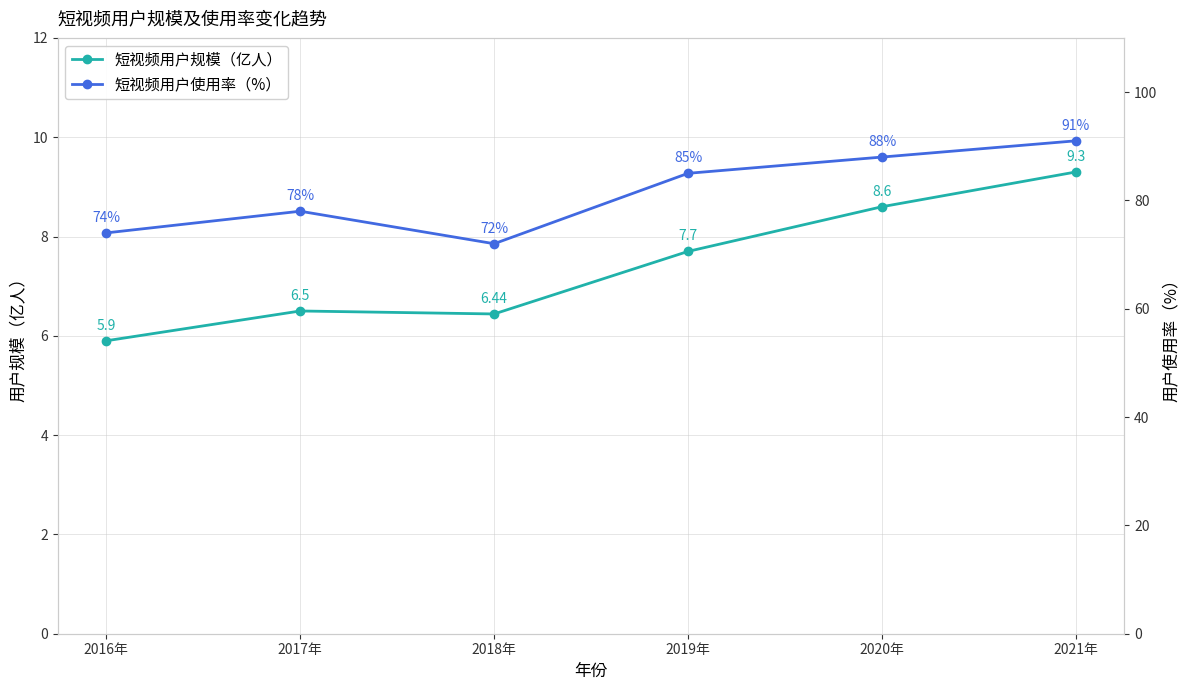

What is the average value of the 短视频用户使用率（%） series?

81.3